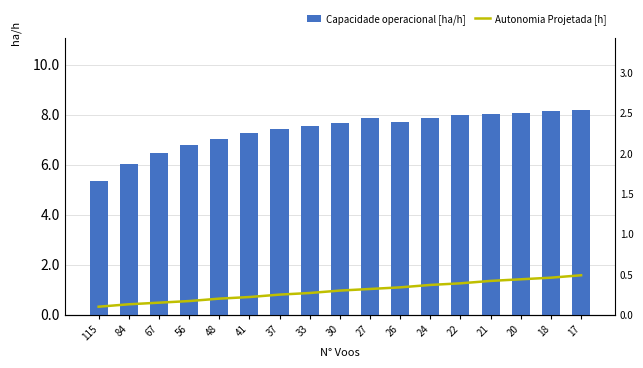

Is it true that Capacidade operacional [ha/h] equals 4.7 at 17?

False